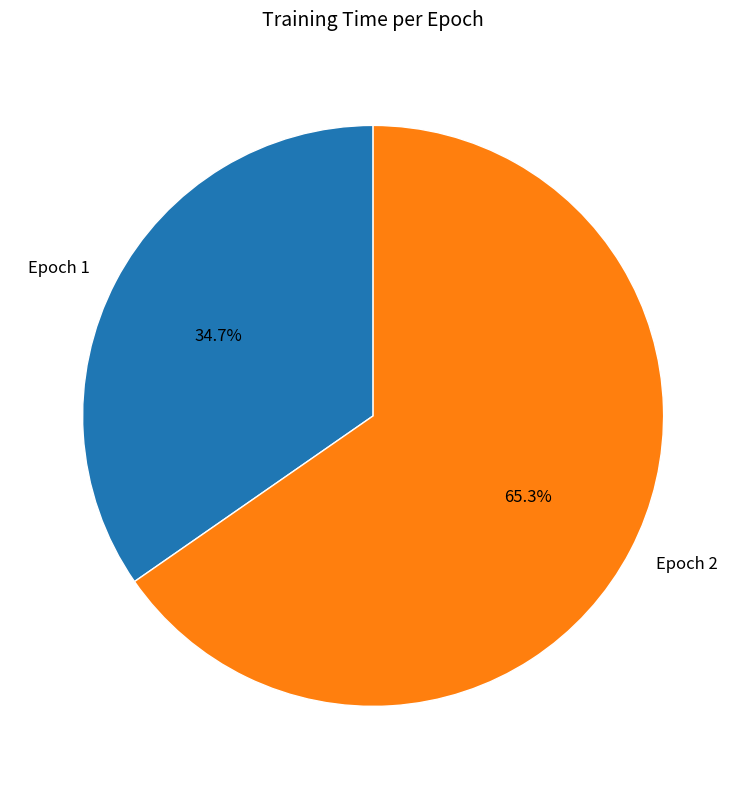

Count the number of slices in the pie.

2